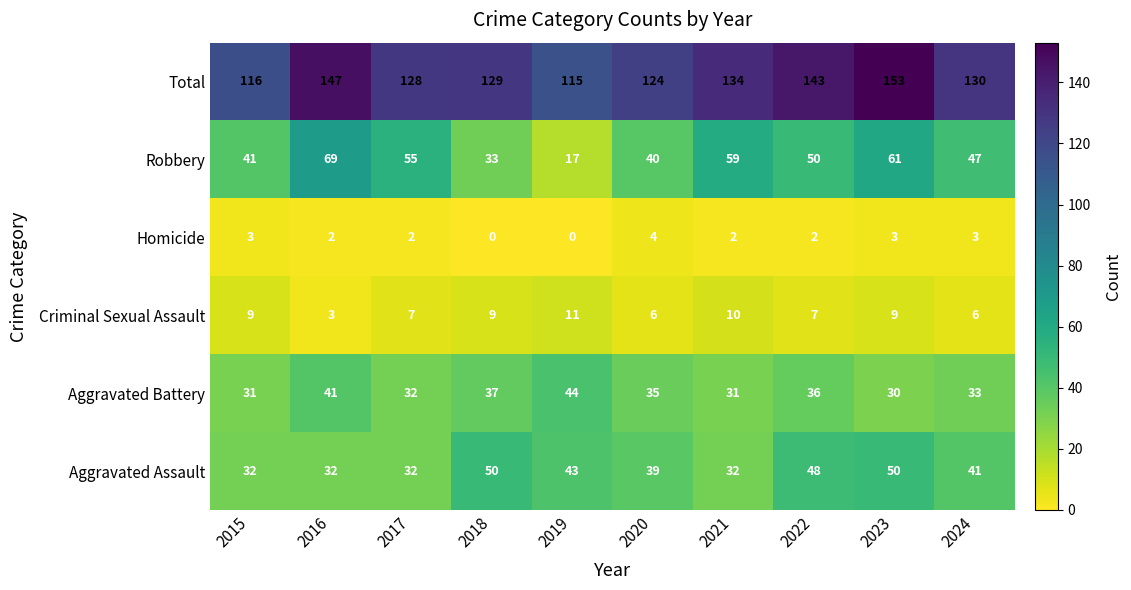

Which series has the largest range (max minus min)?

Robbery